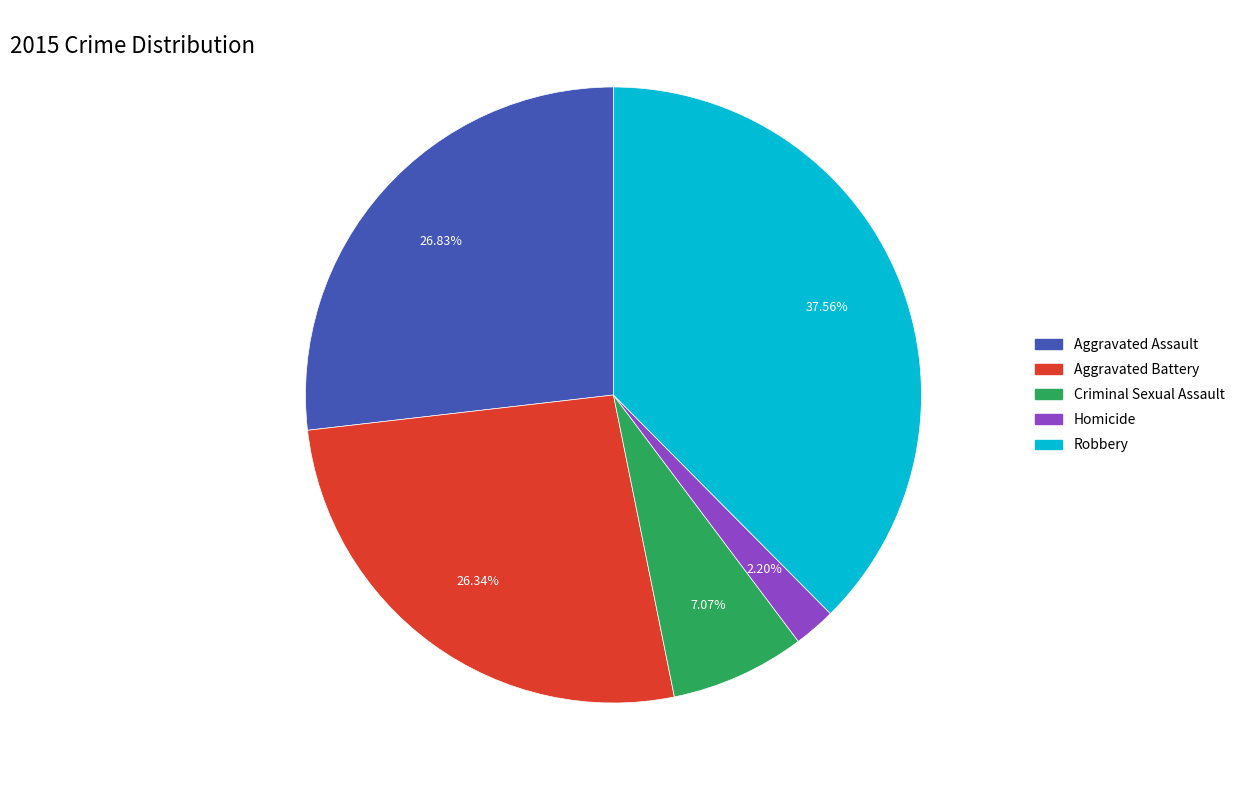

Is there any slice that represents more than half of the pie?

No